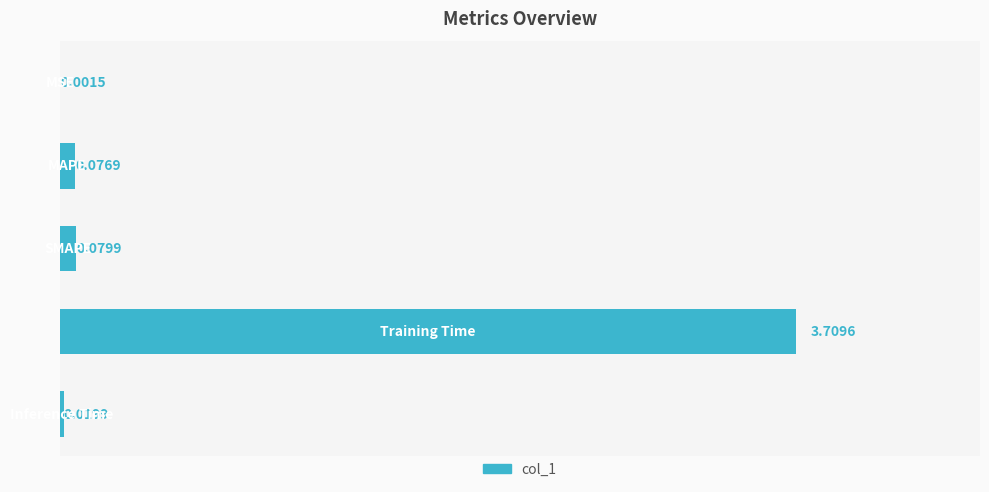

What is the sum of all values?

3.9